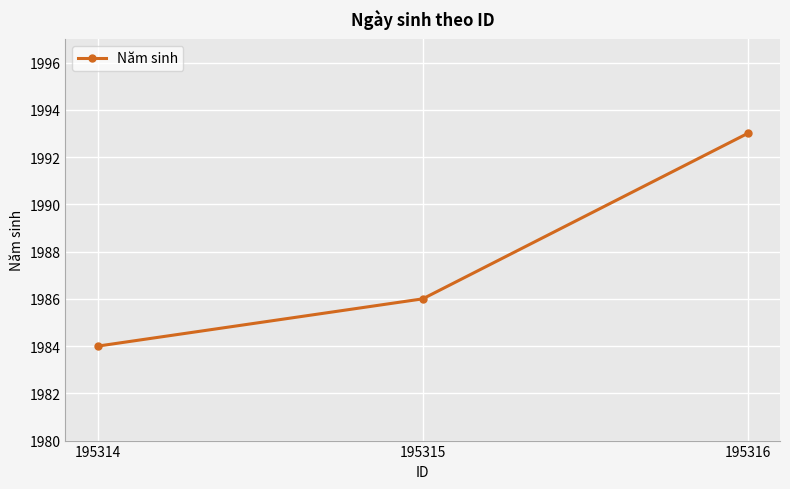

What is the change in value from 195314 to 195316?

+9